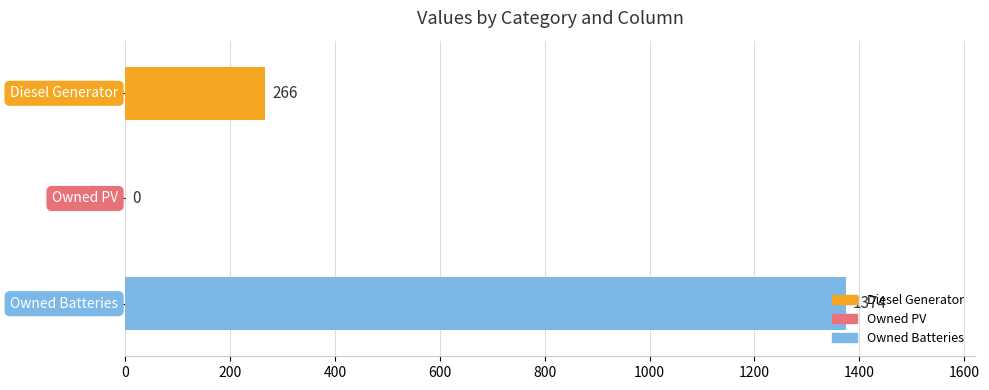

Does the chart contain stacked bars?

No